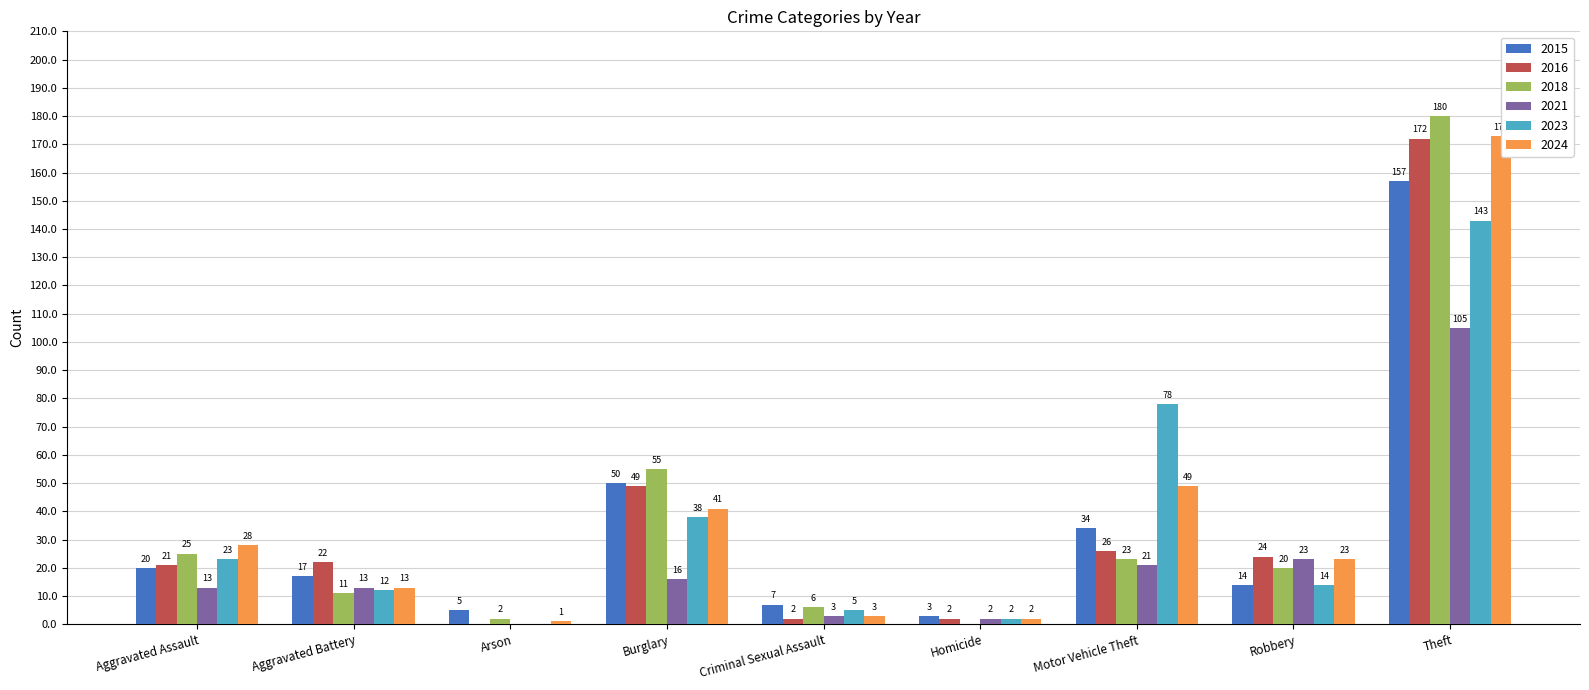

Is the value of 2023 at Arson greater than the value of 2021 at Motor Vehicle Theft?

No